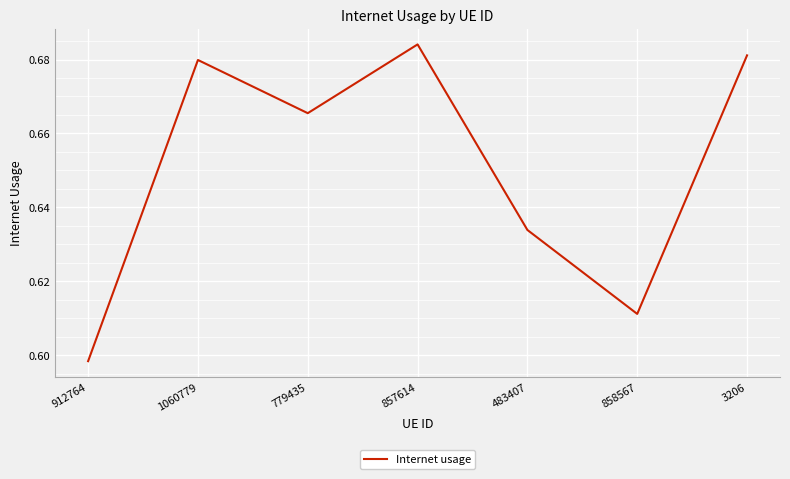

Which label corresponds to the largest value in the chart?

857614